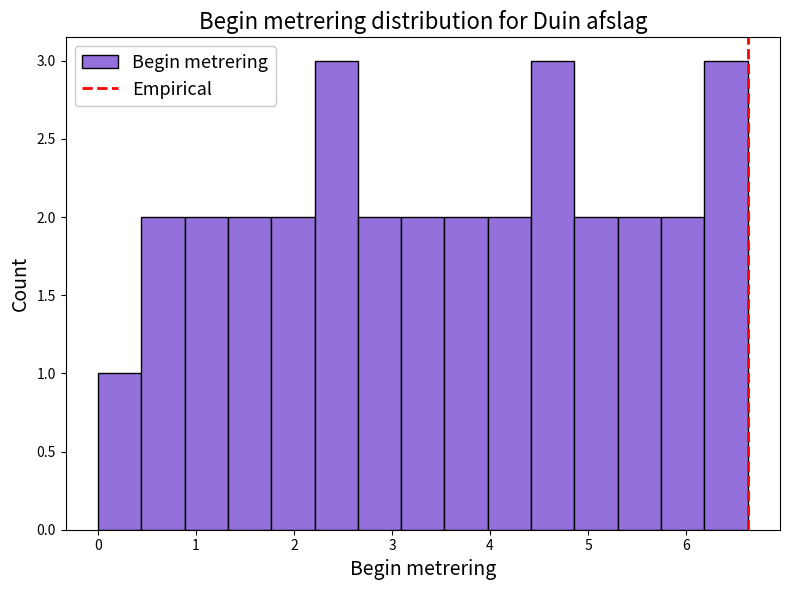

How tall is the bar that spans 4.9 to 5.3 on the x-axis? Neither the bar edges nor the heights are printed on the chart, so give them approximately, as read against the axes.

2